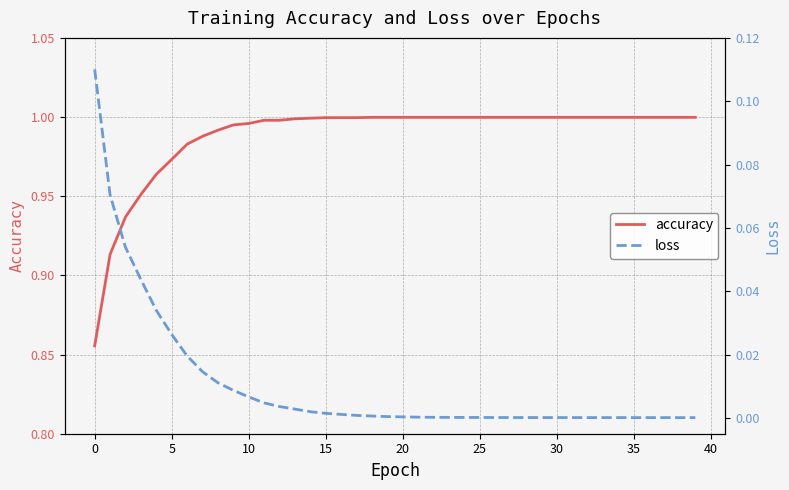

The accuracy series shows 1.0 at 30. True or false?

True